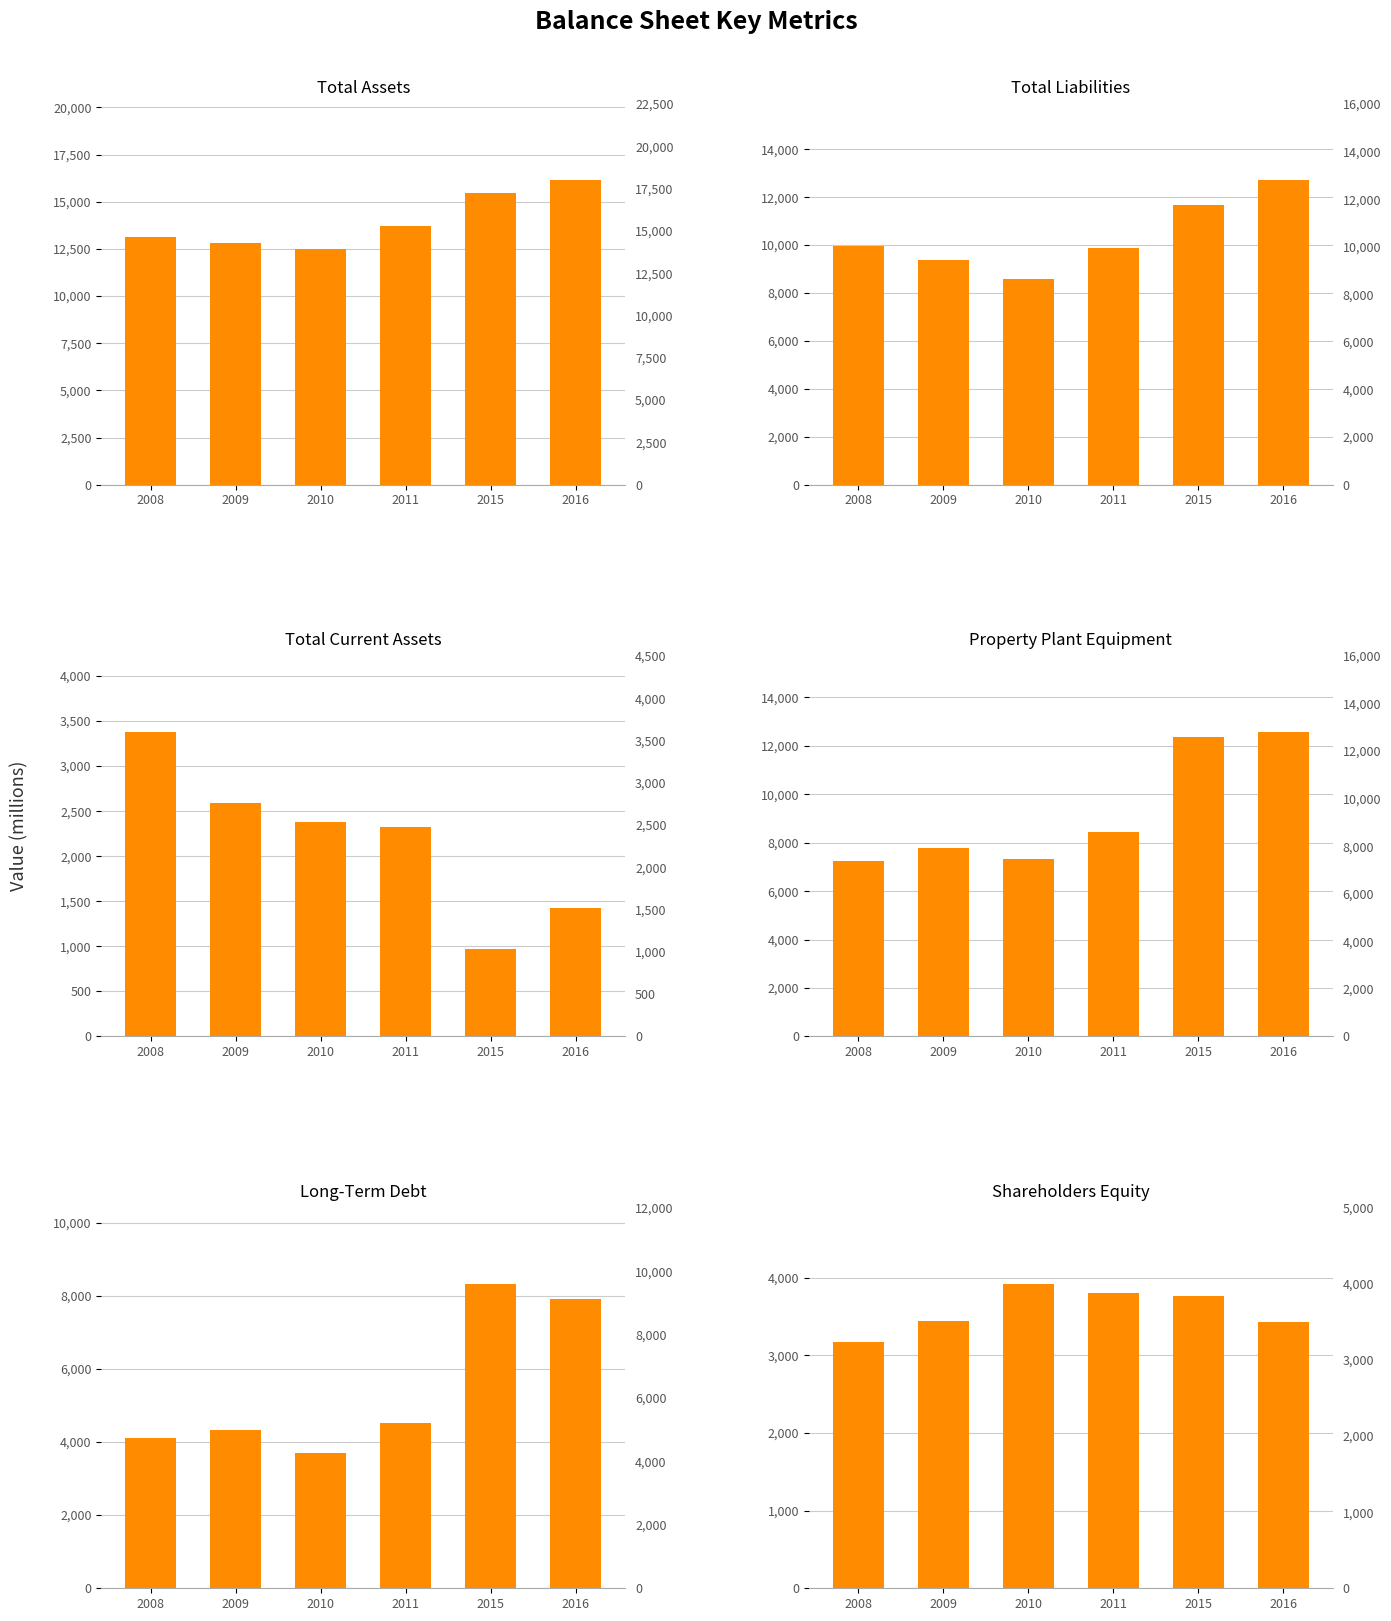

List the labels in order of Property Plant Equipment value, largest first.

2016, 2015, 2011, 2009, 2010, 2008